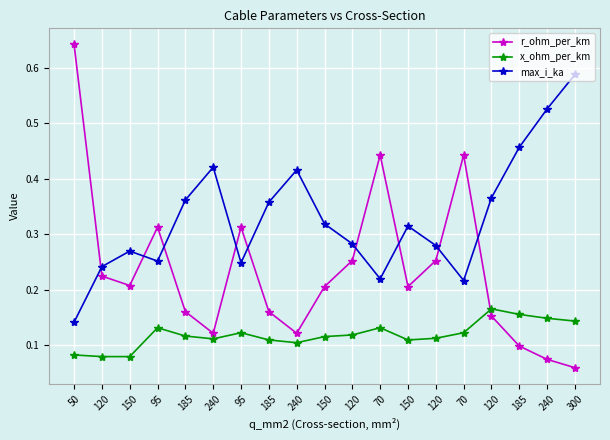

Rank the series by their maximum value, from highest to lowest.

r_ohm_per_km, max_i_ka, x_ohm_per_km